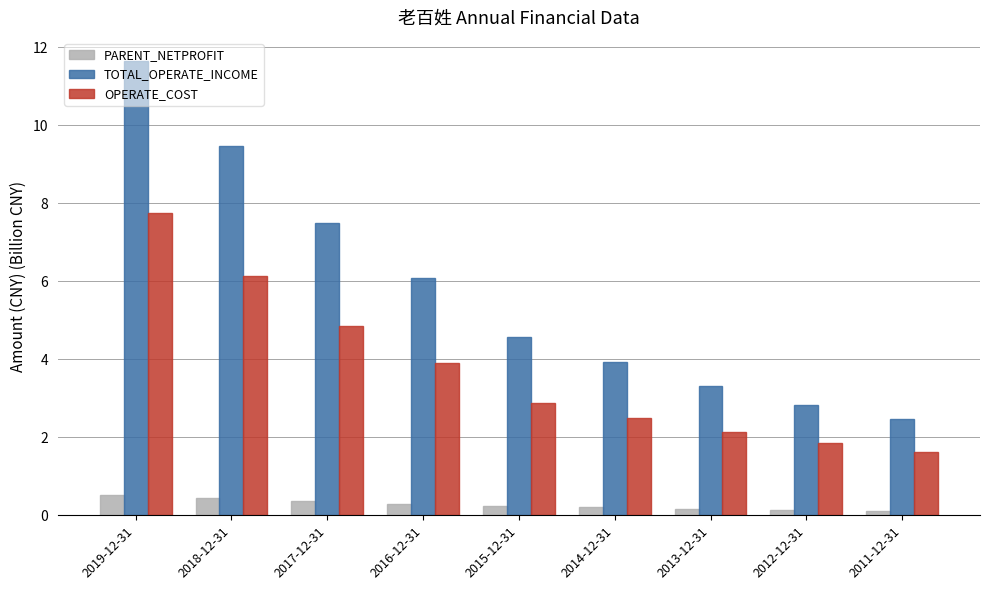

What is the difference between the maximum and minimum values in the OPERATE_COST series?

6.1